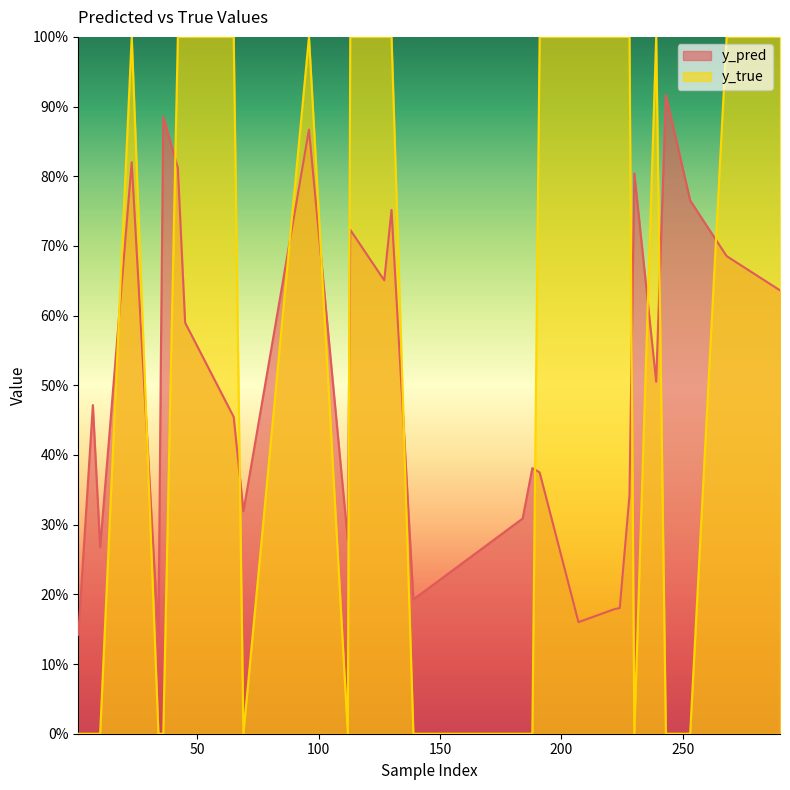

Does the chart display data point markers on the line(s)?

No